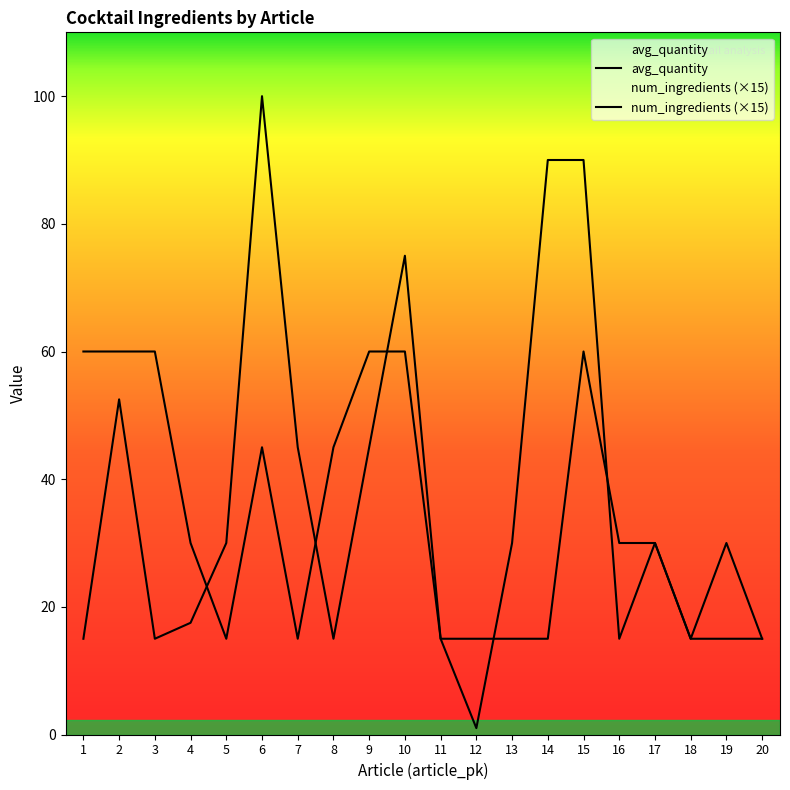

What is the approximate value of avg_quantity at 2?

52.5